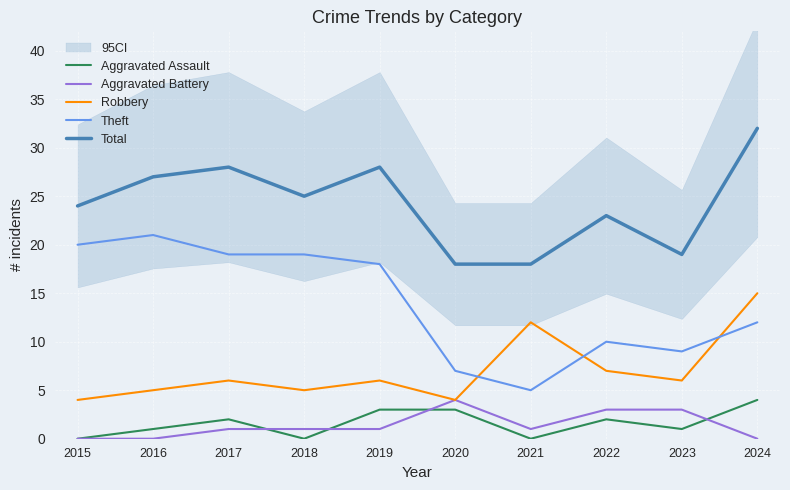

The Theft series shows 21 at 2016. True or false?

True